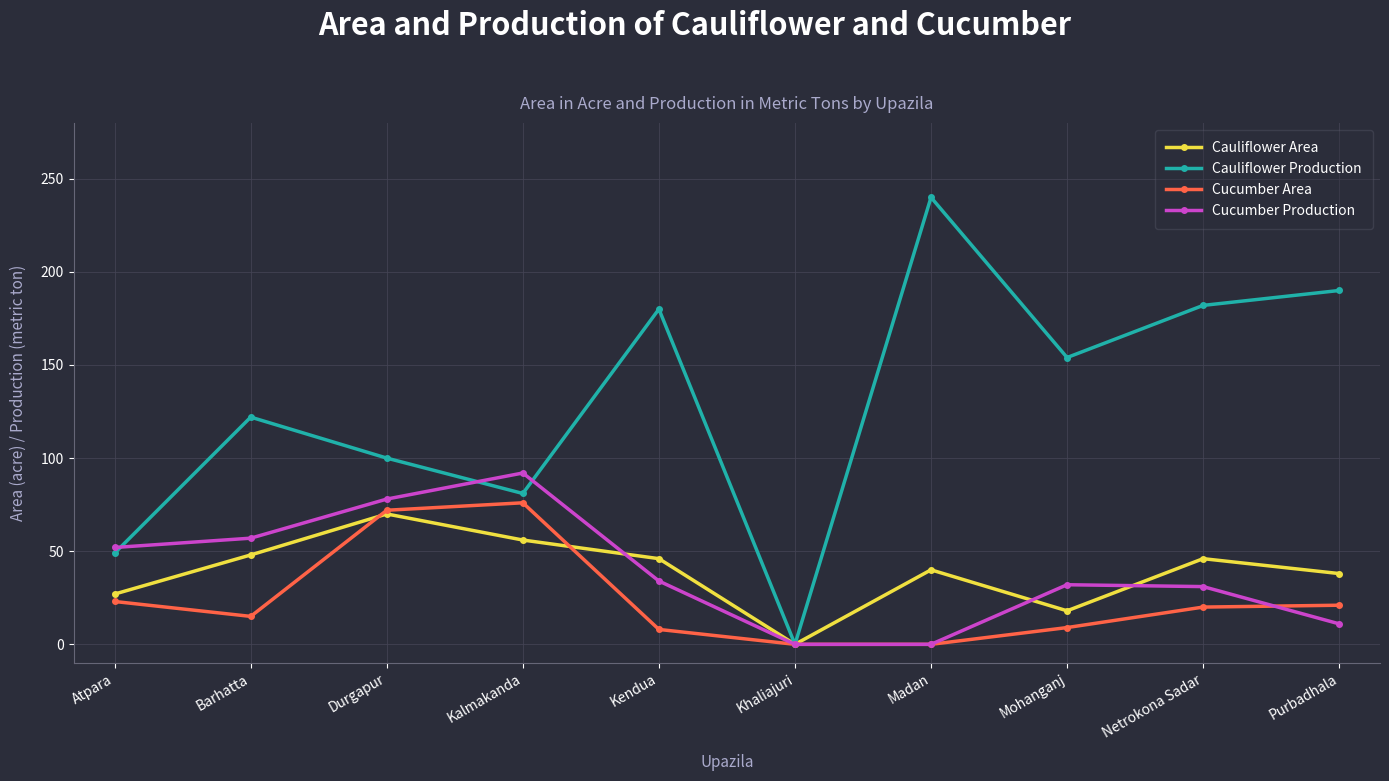

At Mohanganj, list the series in order from largest to smallest.

Cauliflower Production, Cucumber Production, Cauliflower Area, Cucumber Area